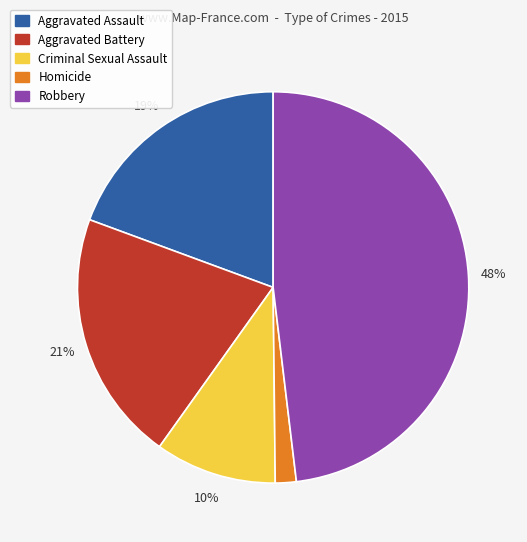

To the nearest percent, what is the difference between the largest and smallest slice percentages?

46%